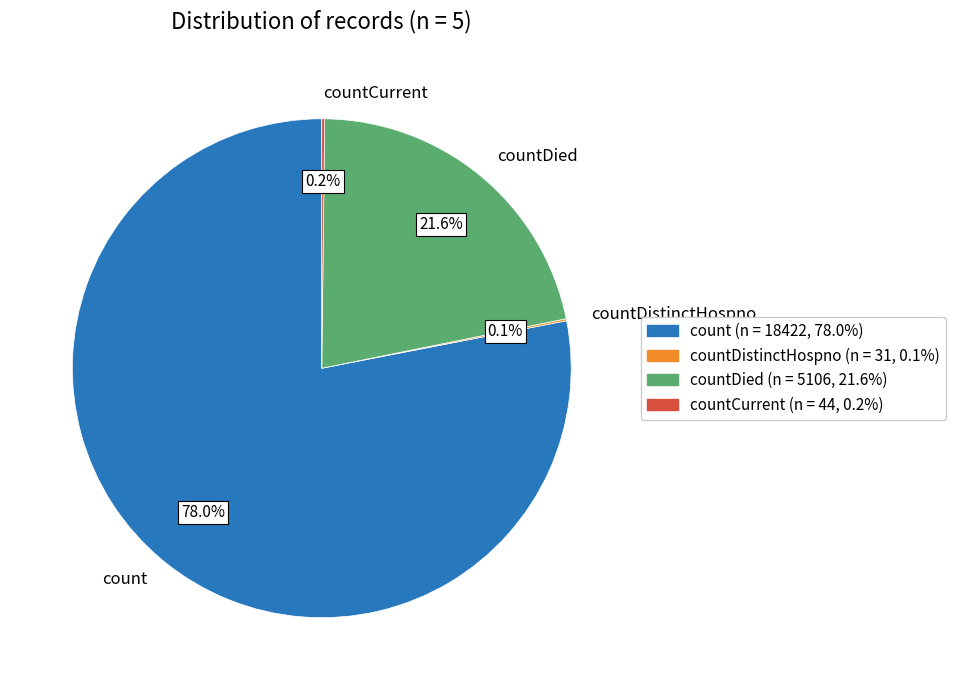

What is the largest slice in the pie chart?

count